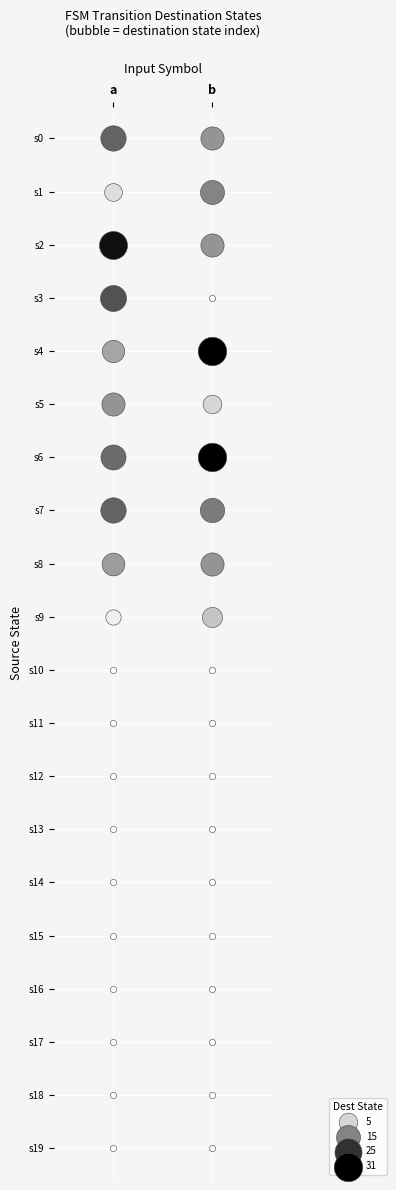

What is the difference between the maximum and minimum values in the 0 series?

31